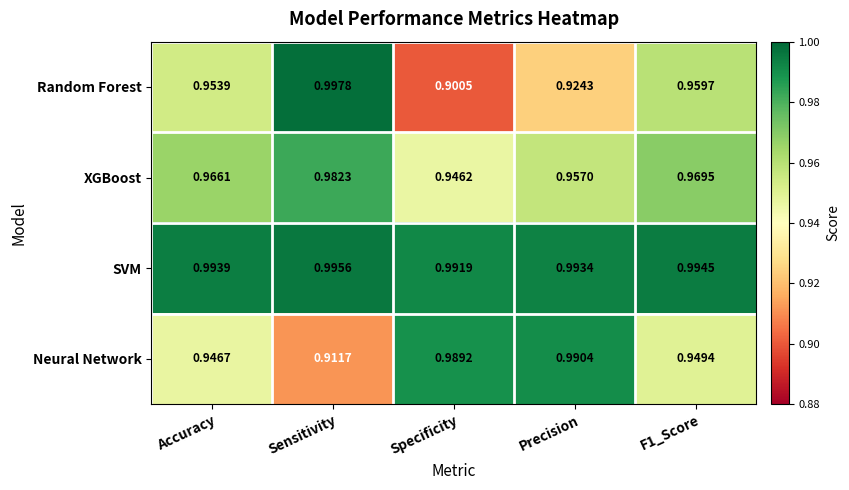

What is the total value across all series at Specificity?

3.8